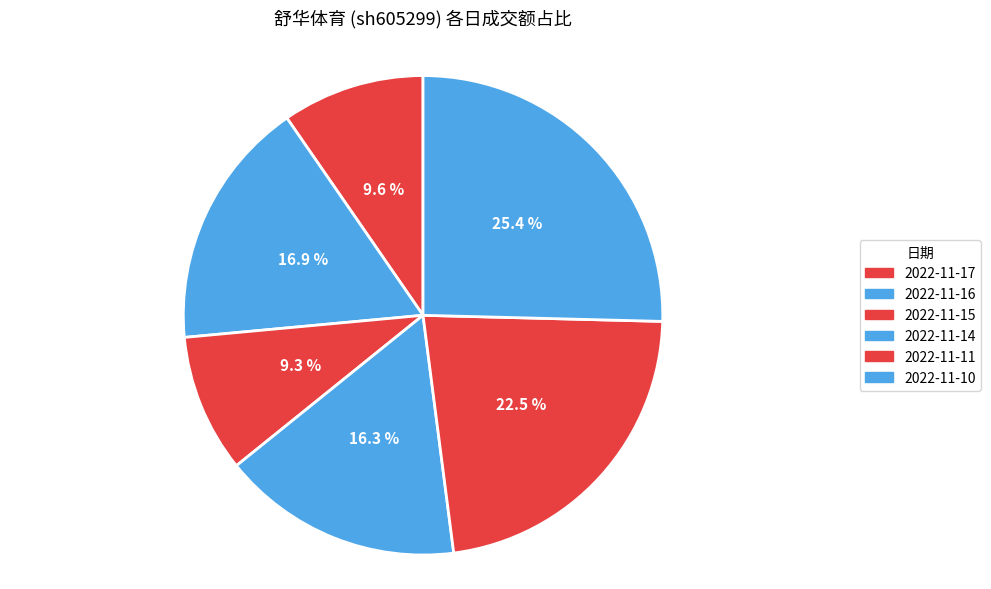

Approximately how many times larger is the value at 2022-11-16 compared to 2022-11-11?

0.7